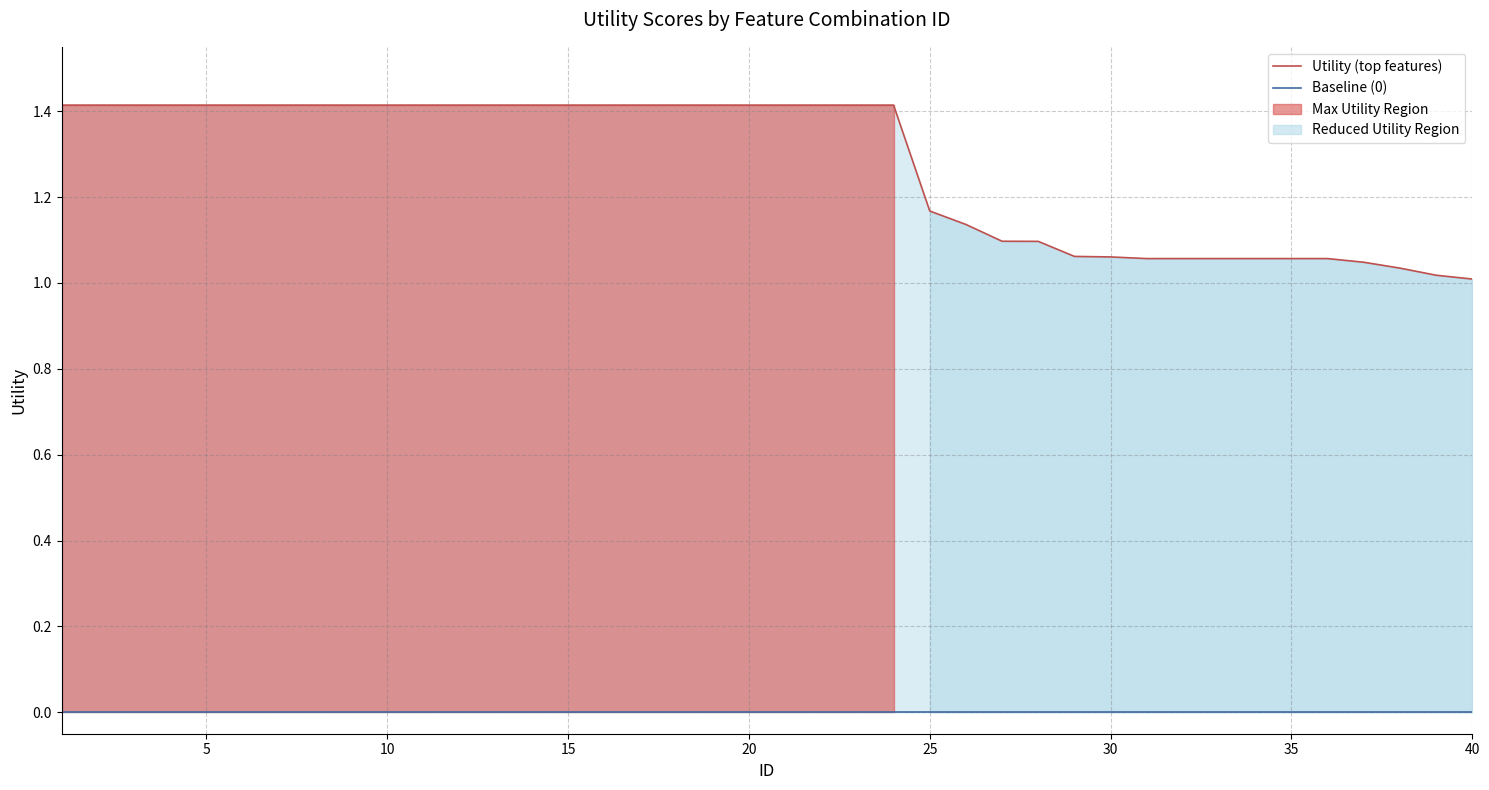

Count the number of categories in the chart.

40